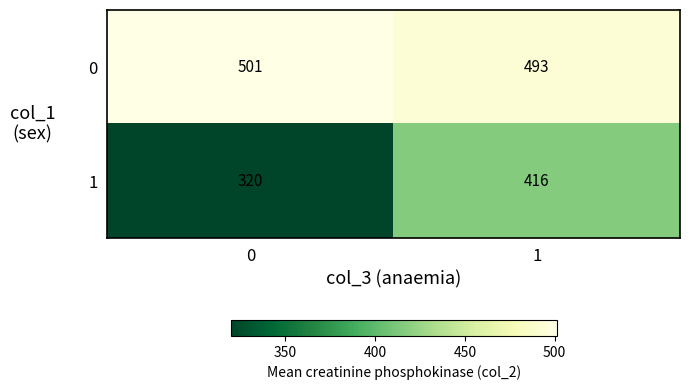

Which series has the largest total across all categories?

0